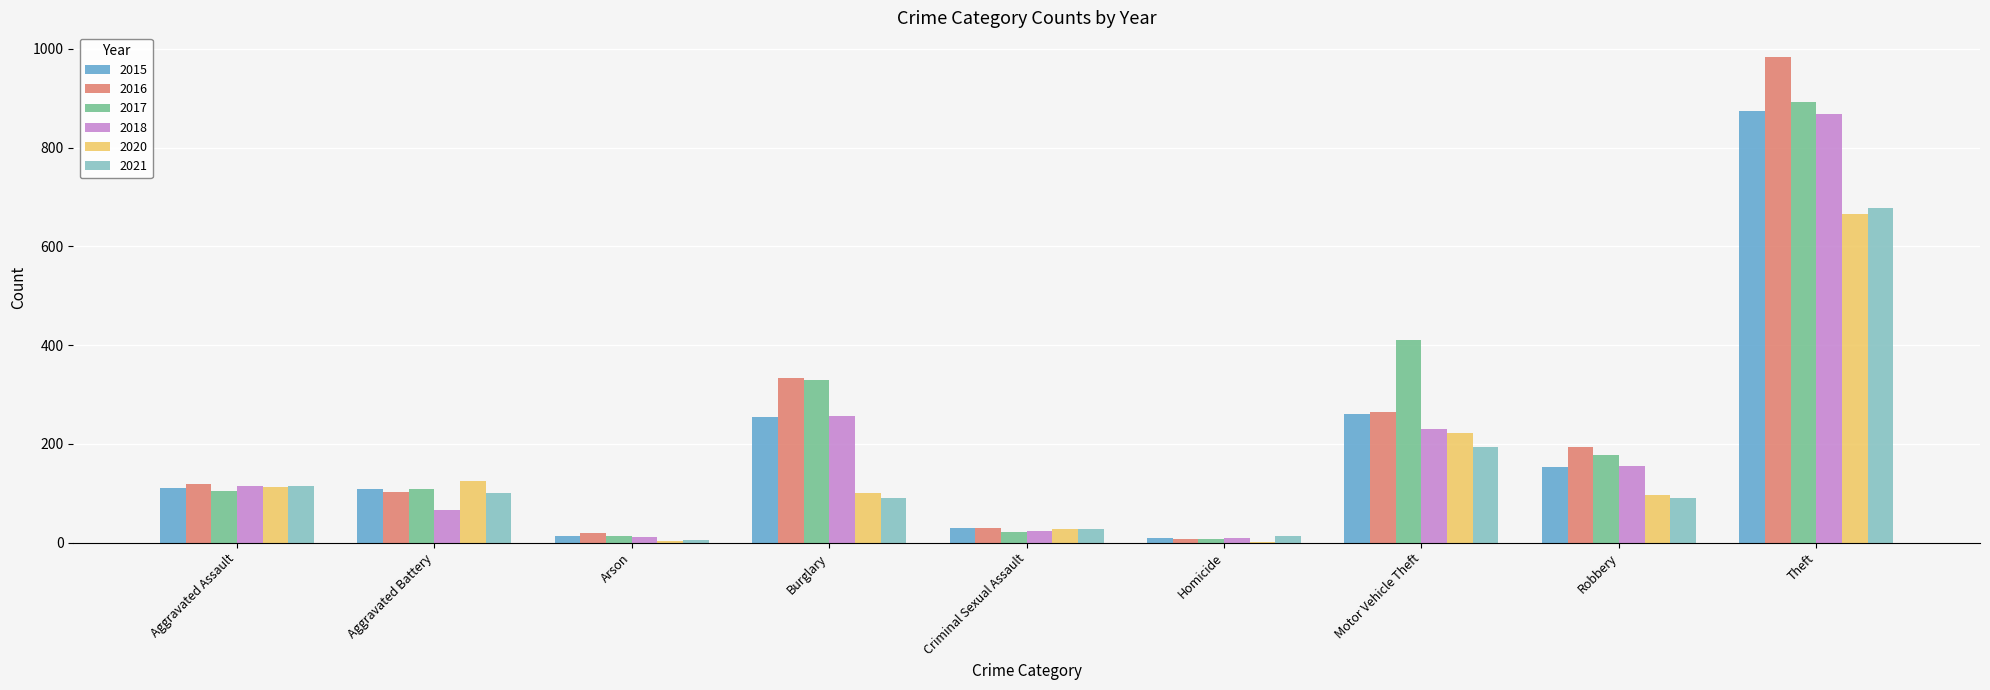

How many distinct data groups are displayed?

6